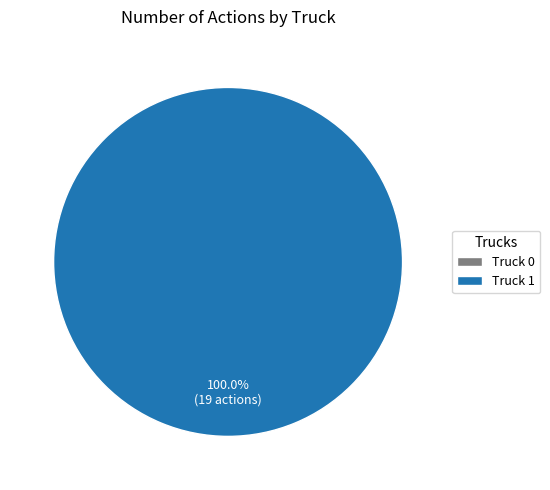

What is the change in value from Truck 0 to Truck 1?

+19